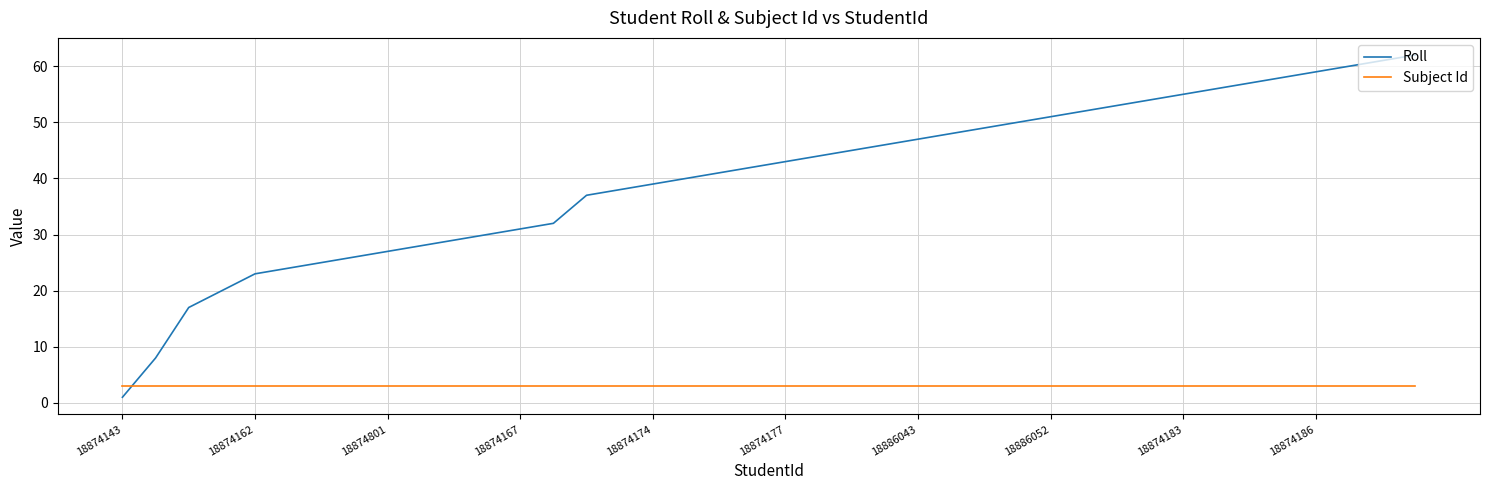

Which series ends up on top after the final intersection of Subject Id and Roll?

Roll